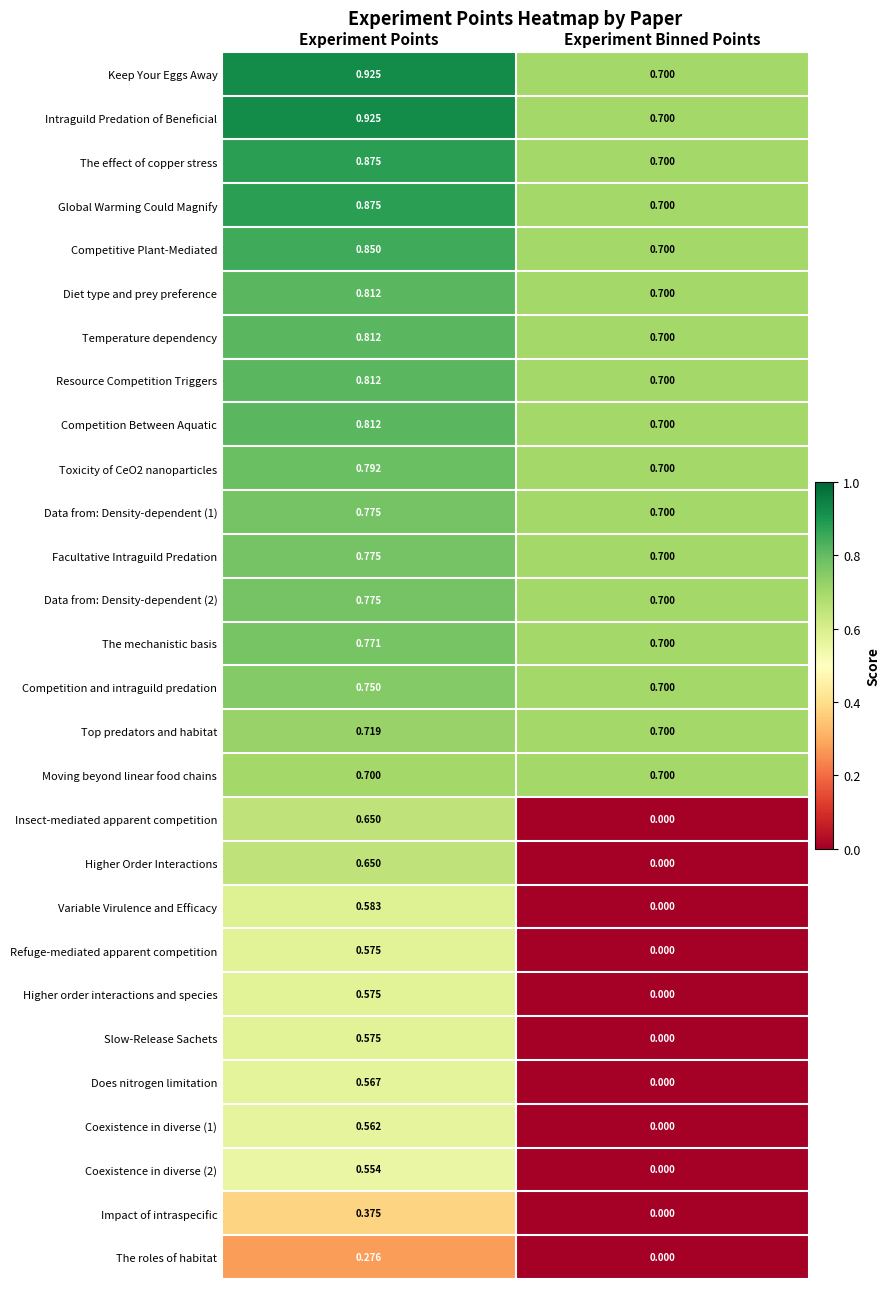

Where is Coexistence in diverse (2) nearest to the value 0?

Experiment Binned Points